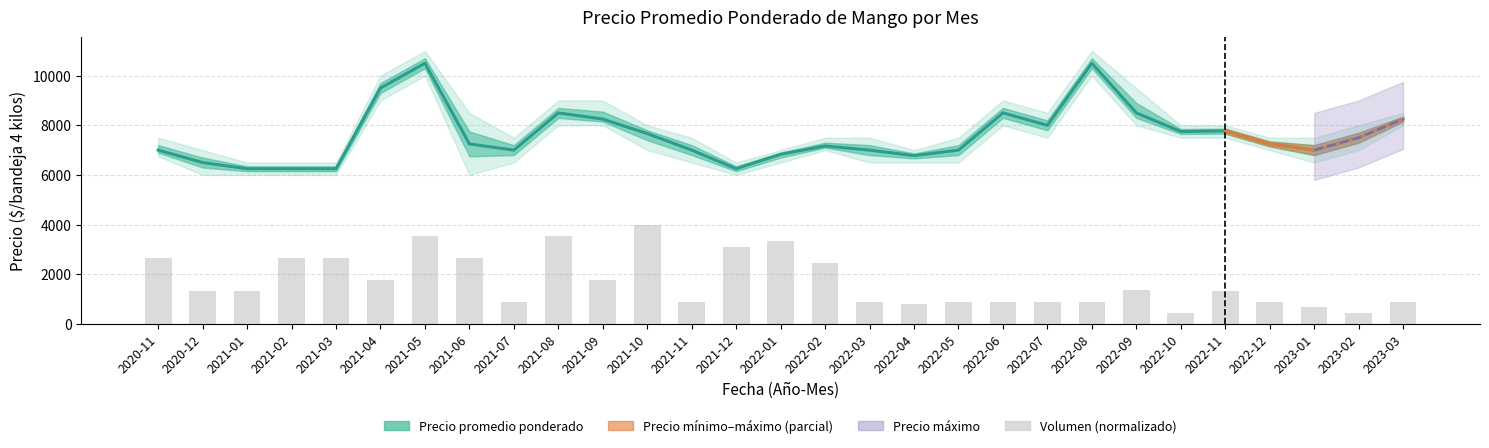

What is the difference between the second highest and second lowest values?

3111.1